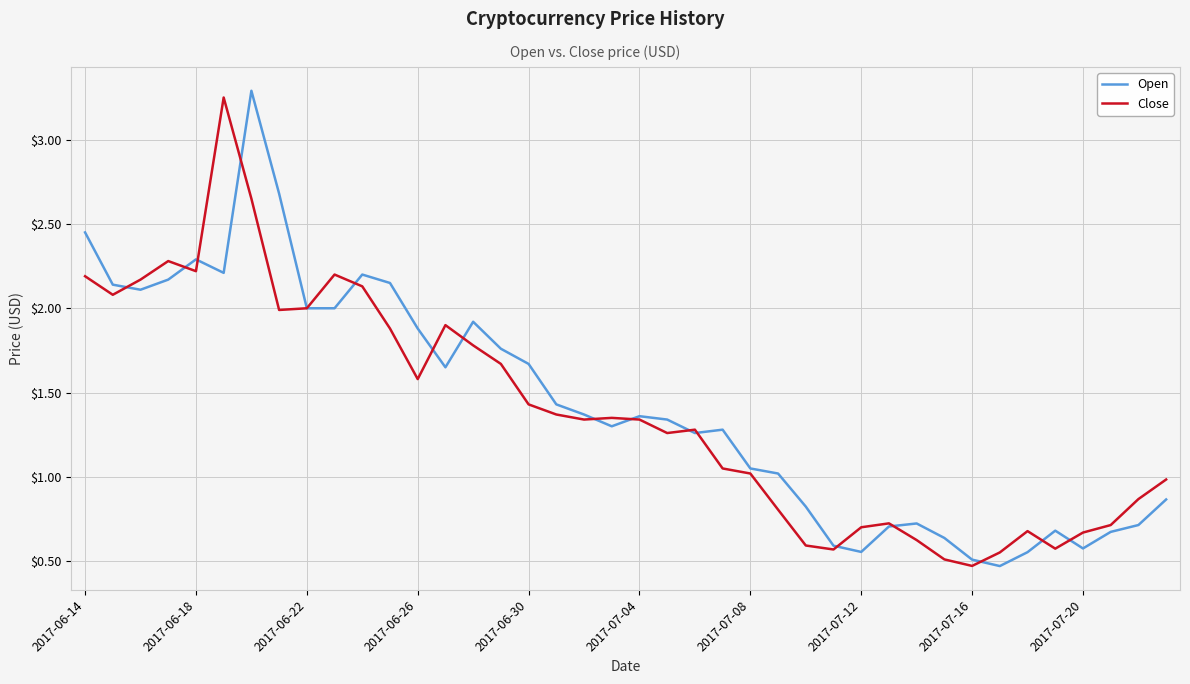

What is the smallest value displayed?

0.5